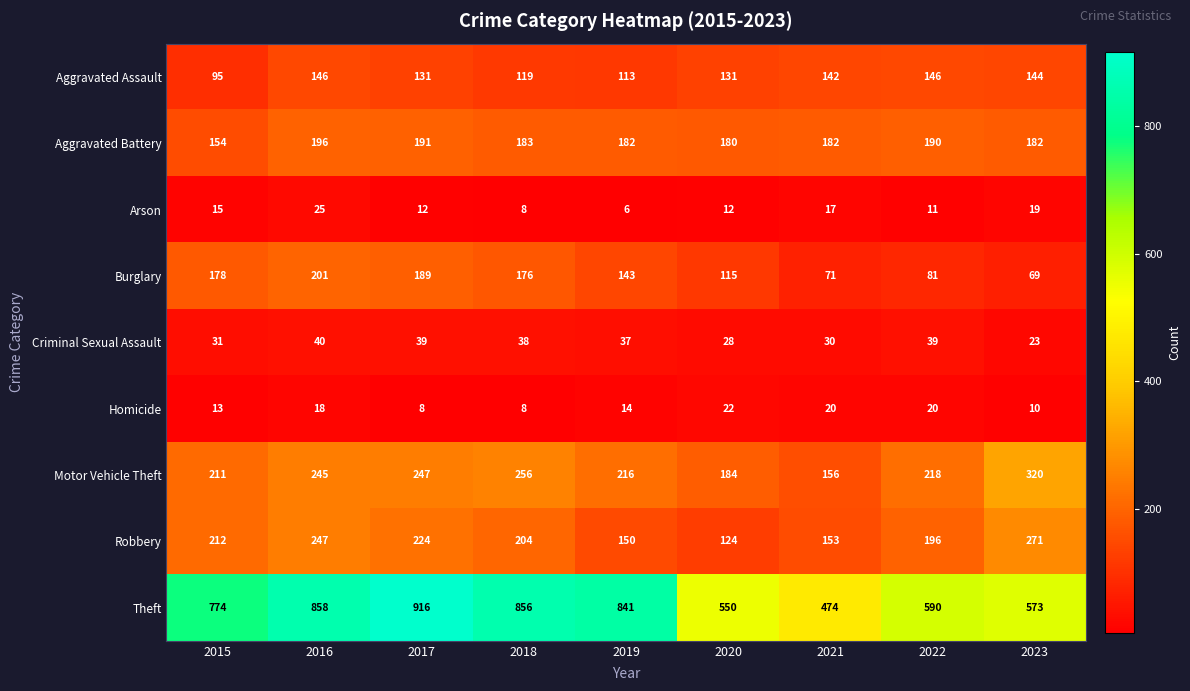

Which series has the largest total across all categories?

Theft